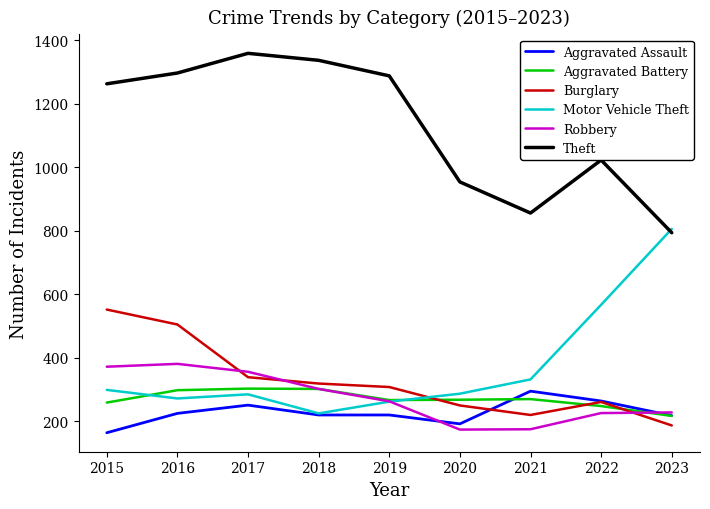

Is it true that Robbery equals 192 at 2018?

False